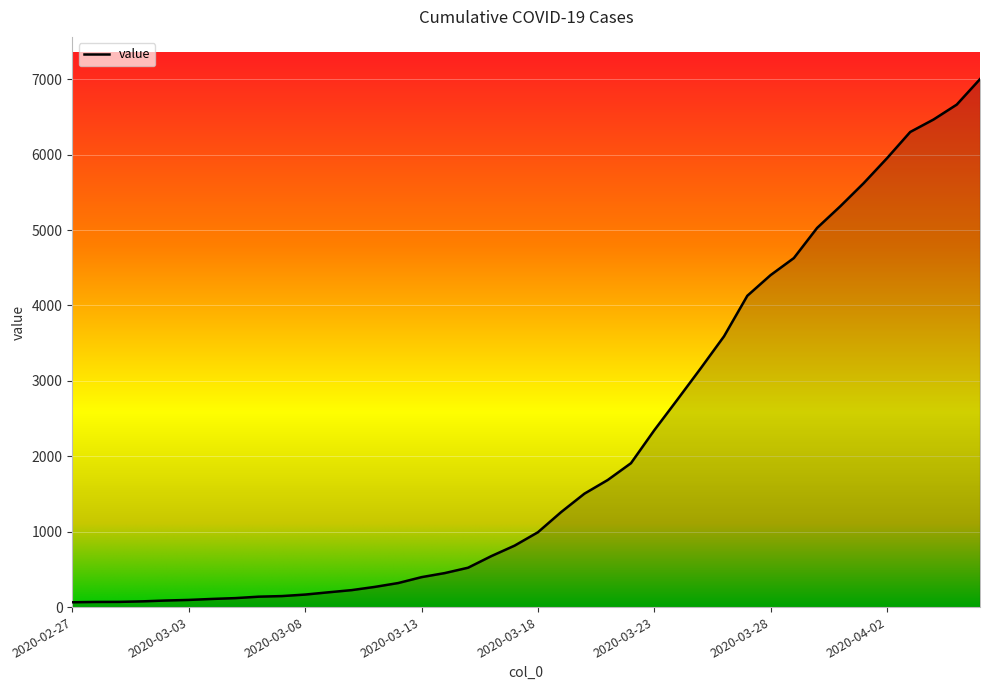

What is the difference between the maximum and minimum values?

6937